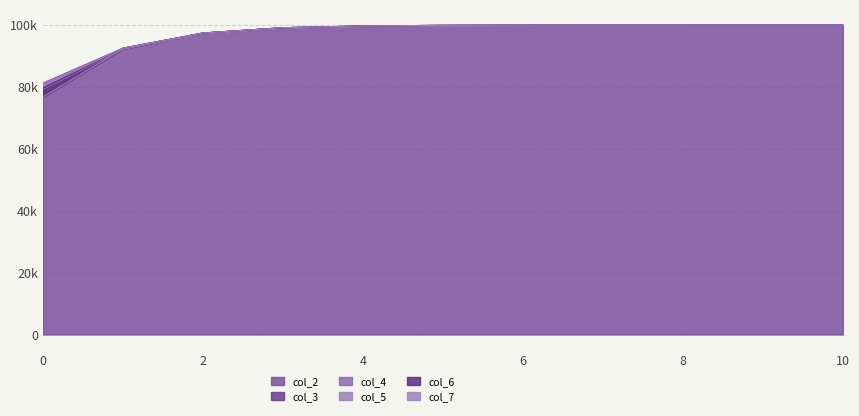

True or false: col_3 has more than 0 interior local peaks.

False